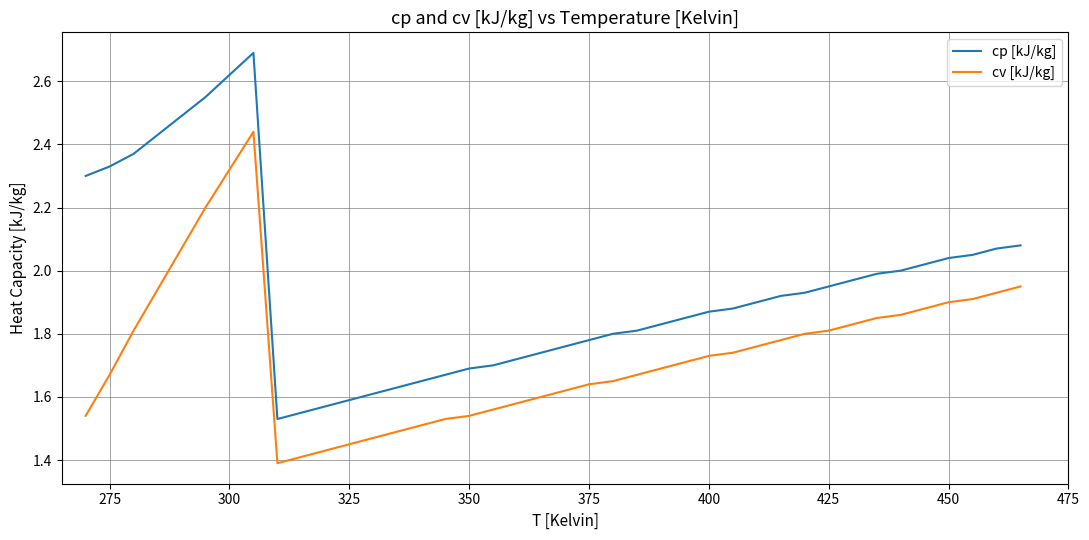

Which series has the largest total across all categories?

cp [kJ/kg]